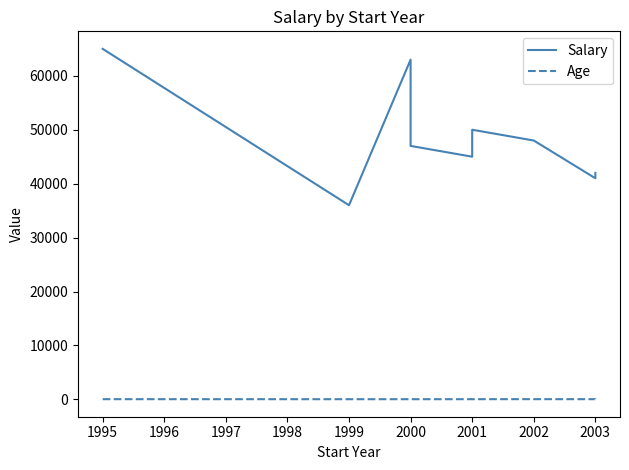

What is the value of the Salary point at the 9th from the left?

42000